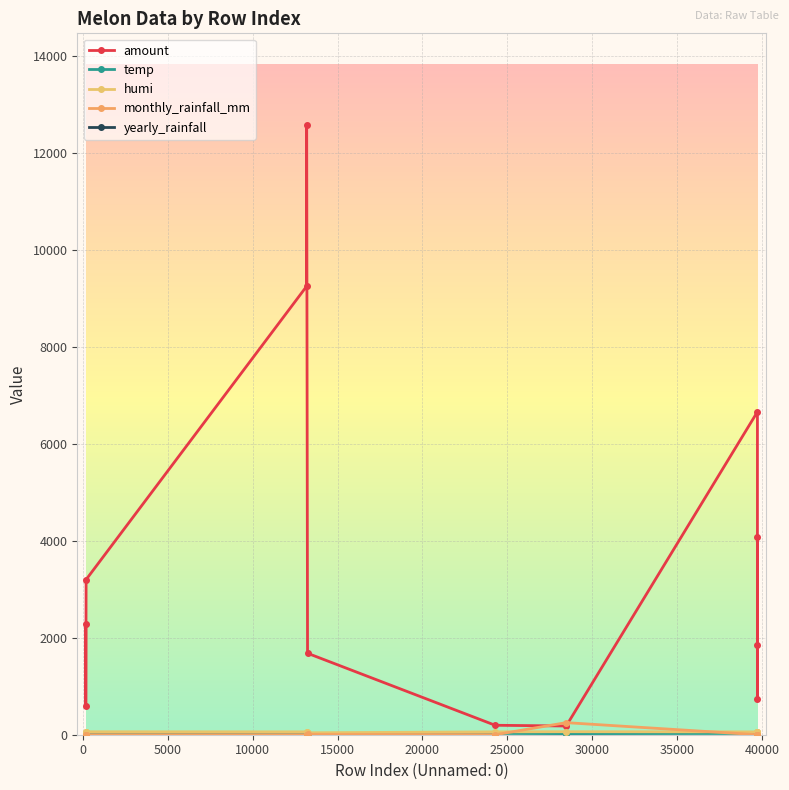

True or false: amount and temp intersect in this chart.

False